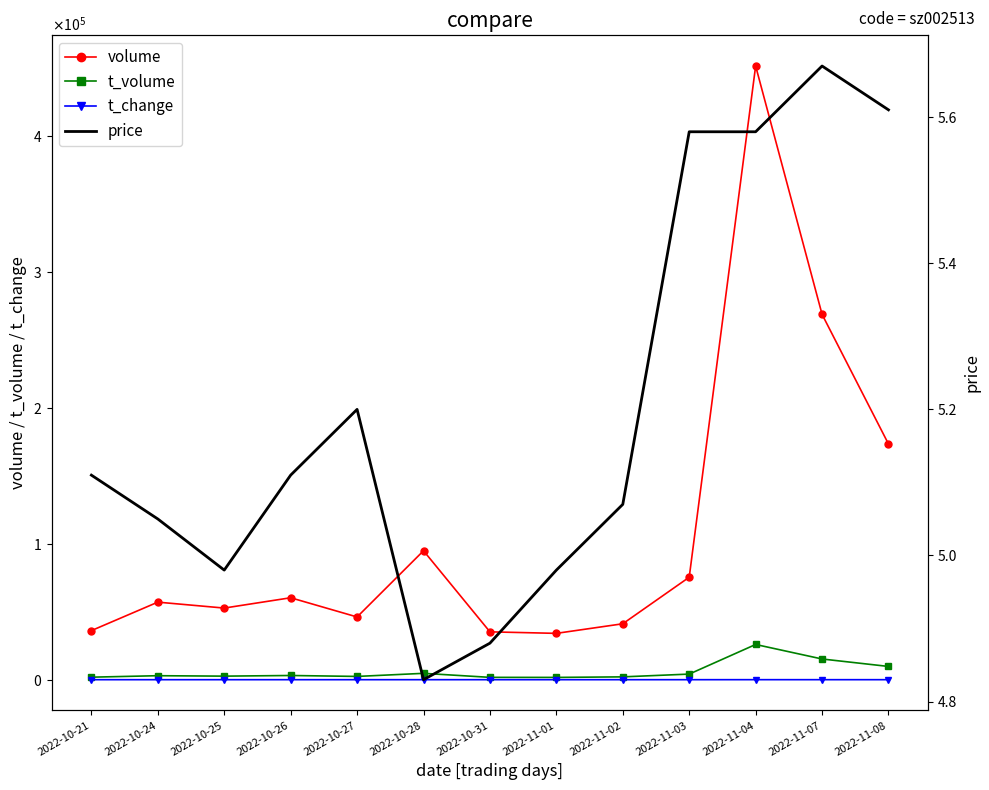

What is the approximate value of t_change at 2022-10-27?

1.5